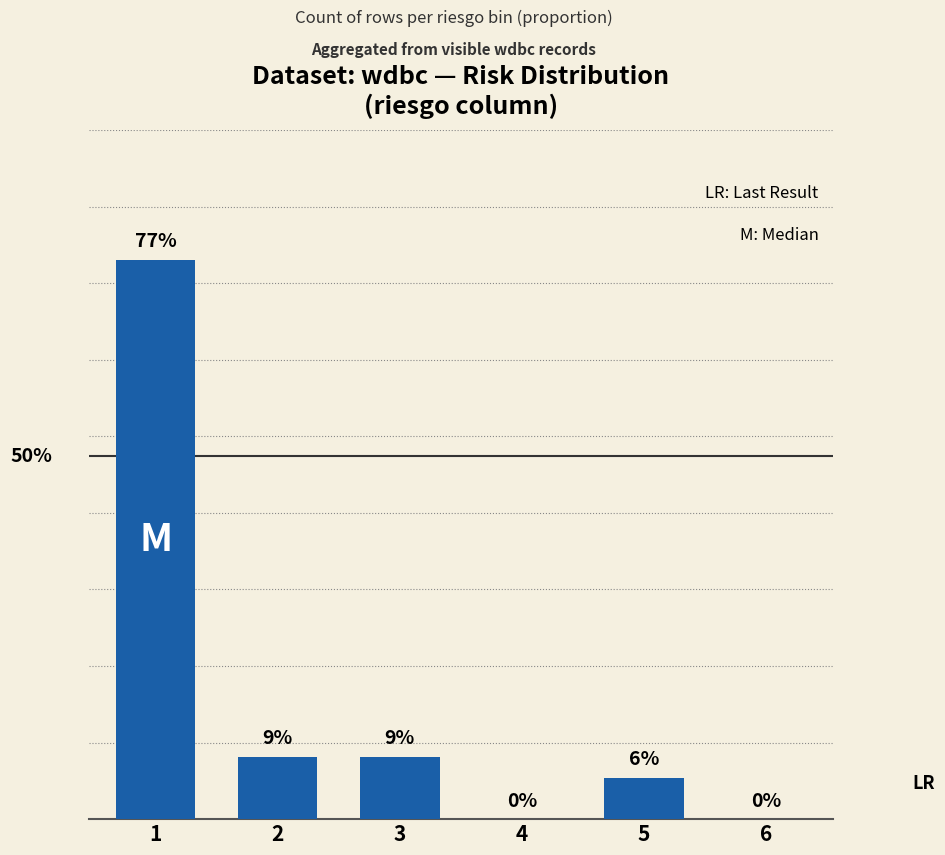

What is the difference between the values at 3 and 4?

0.1